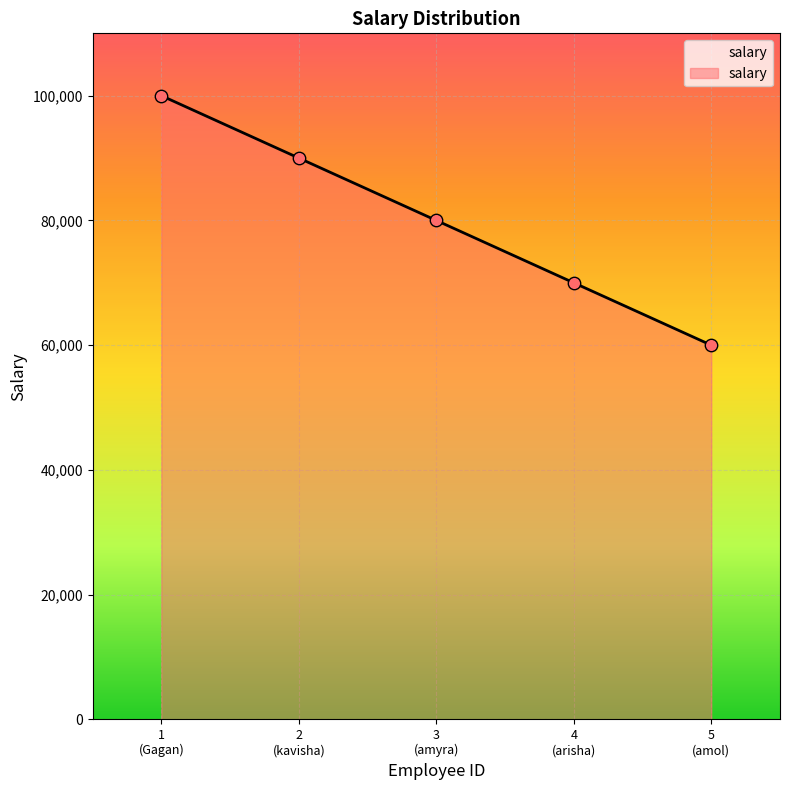

What is the greatest value displayed?

100000